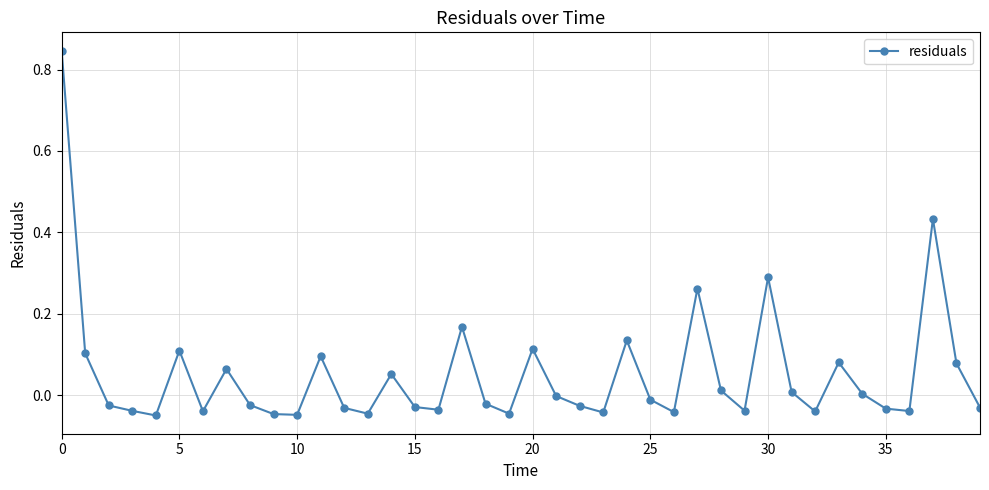

What is the sum of all values?

2.1